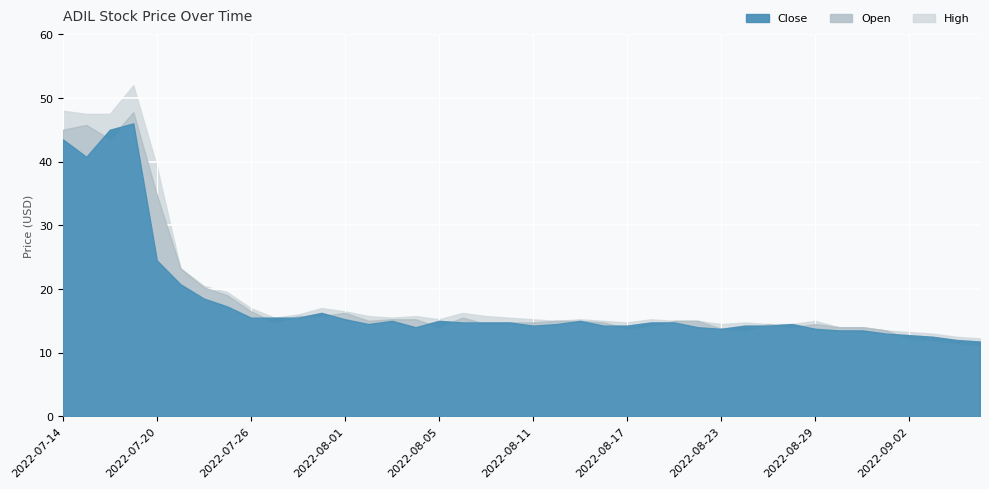

At which category does Close reach its first local valley?

2022-07-15